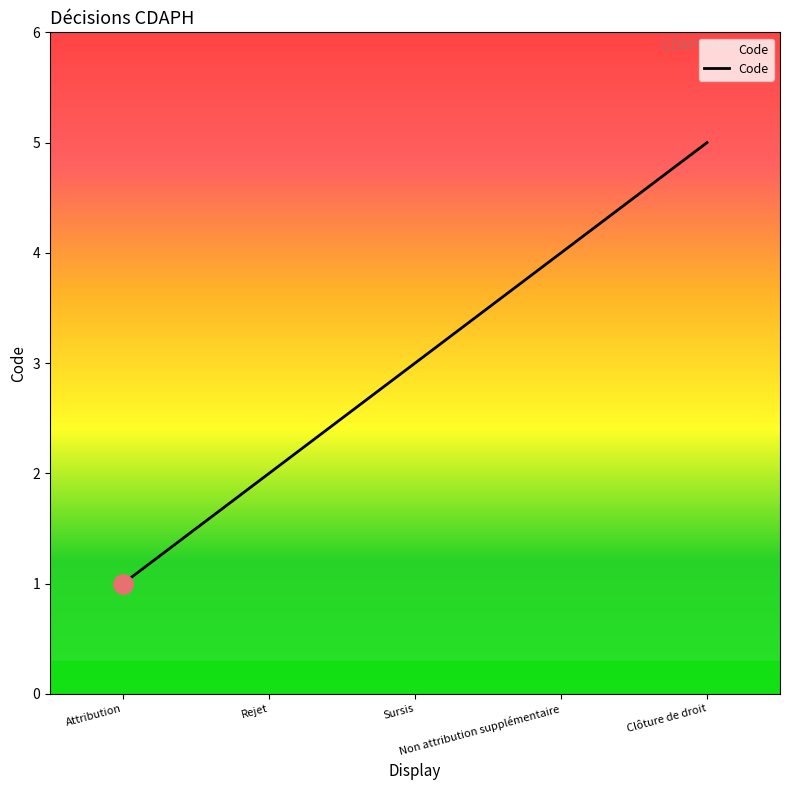

What is the sum of all values?

15